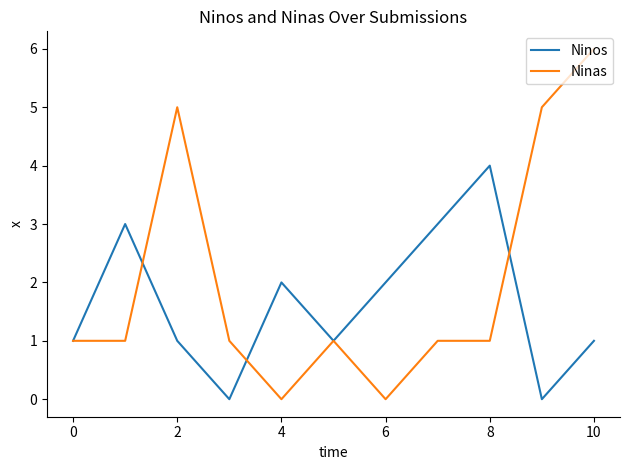

Rank the series by their maximum value, from highest to lowest.

Ninas, Ninos